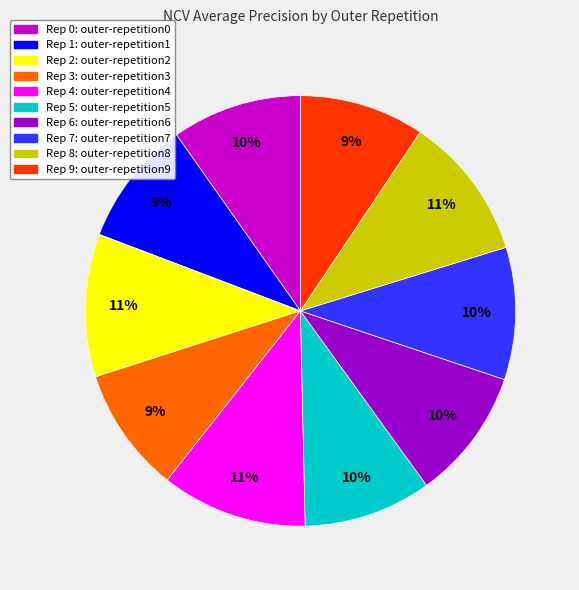

Count the number of slices in the pie.

10